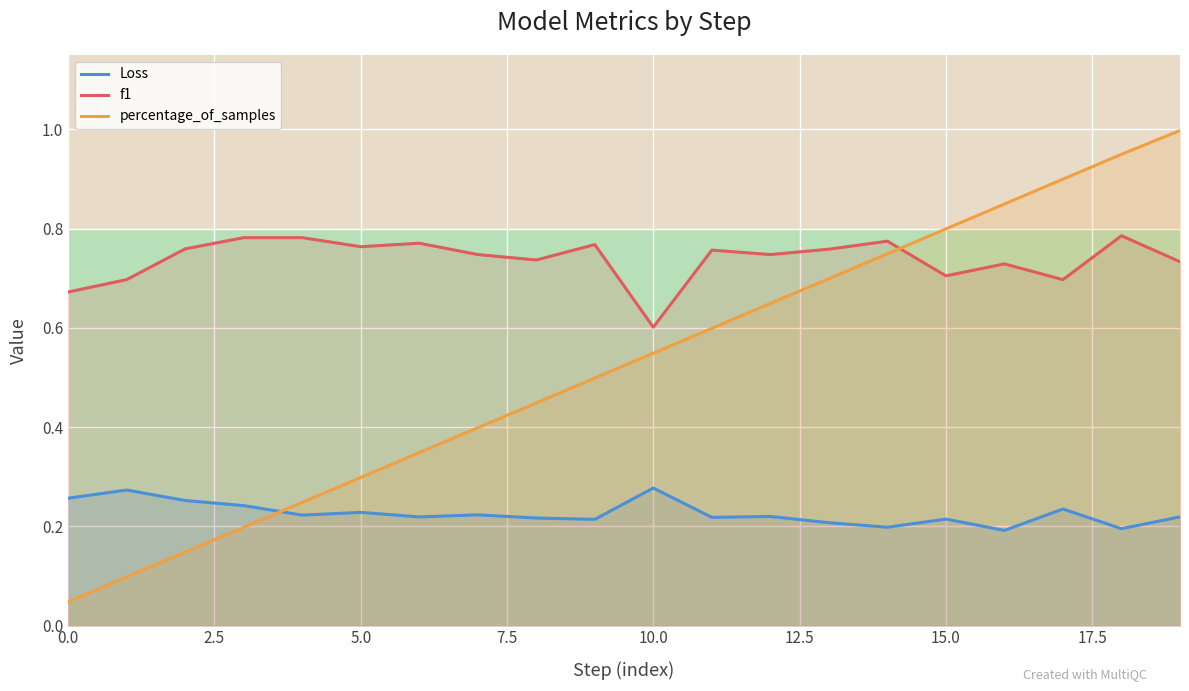

What is the sum of all percentage_of_samples values?

10.5